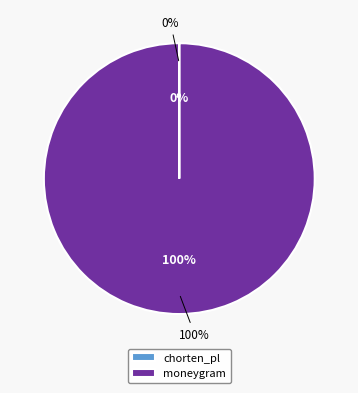

True or false: chorten_pl accounts for 1% of the total.

False